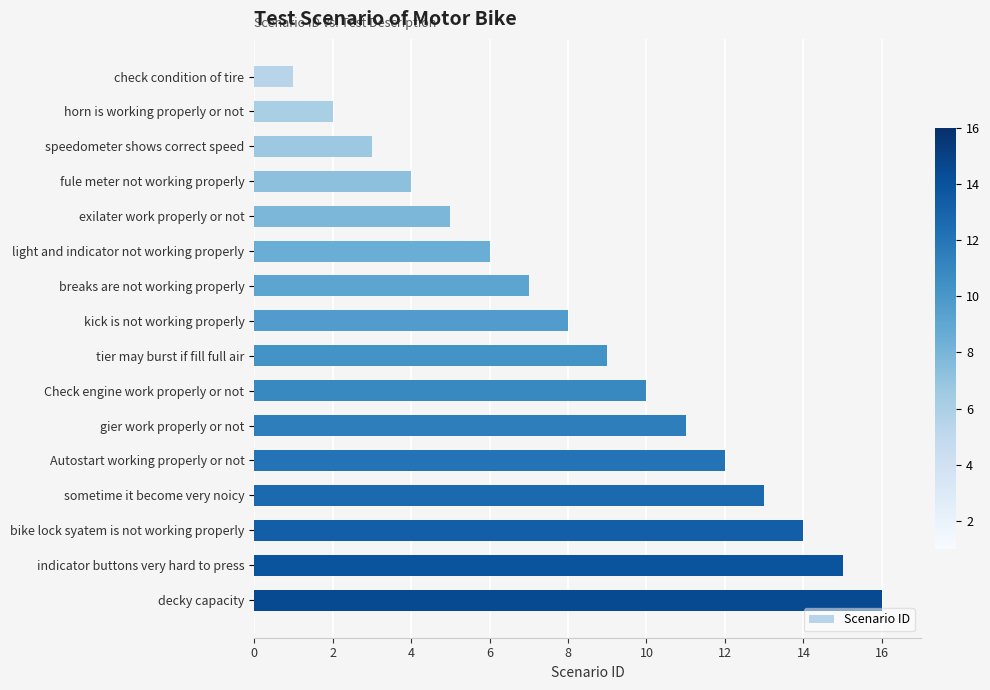

List the labels in order of value, smallest first.

check condition of tire, horn is working properly or not, speedometer shows correct speed, fule meter not working properly, exilater work properly or not, light and indicator not working properly, breaks are not working properly, kick is not working properly, tier may burst if fill full air, Check engine work properly or not, gier work properly or not, Autostart working properly or not, sometime it become very noicy, bike lock syatem is not working properly, indicator buttons very hard to press, decky capacity